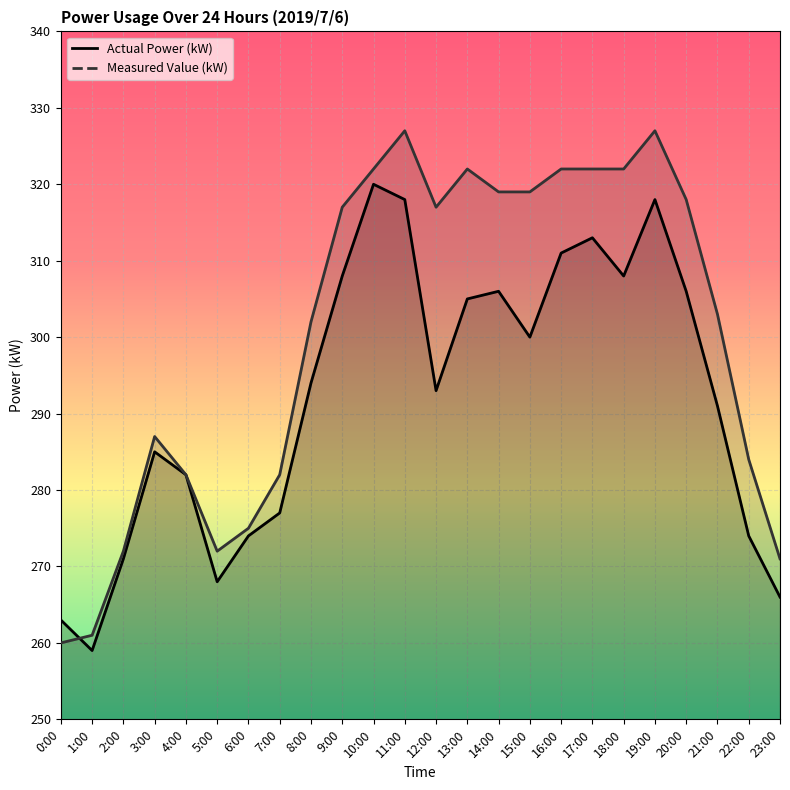

List the series in order of their overall mean, highest first.

Measured Value (kW), Actual Power (kW)